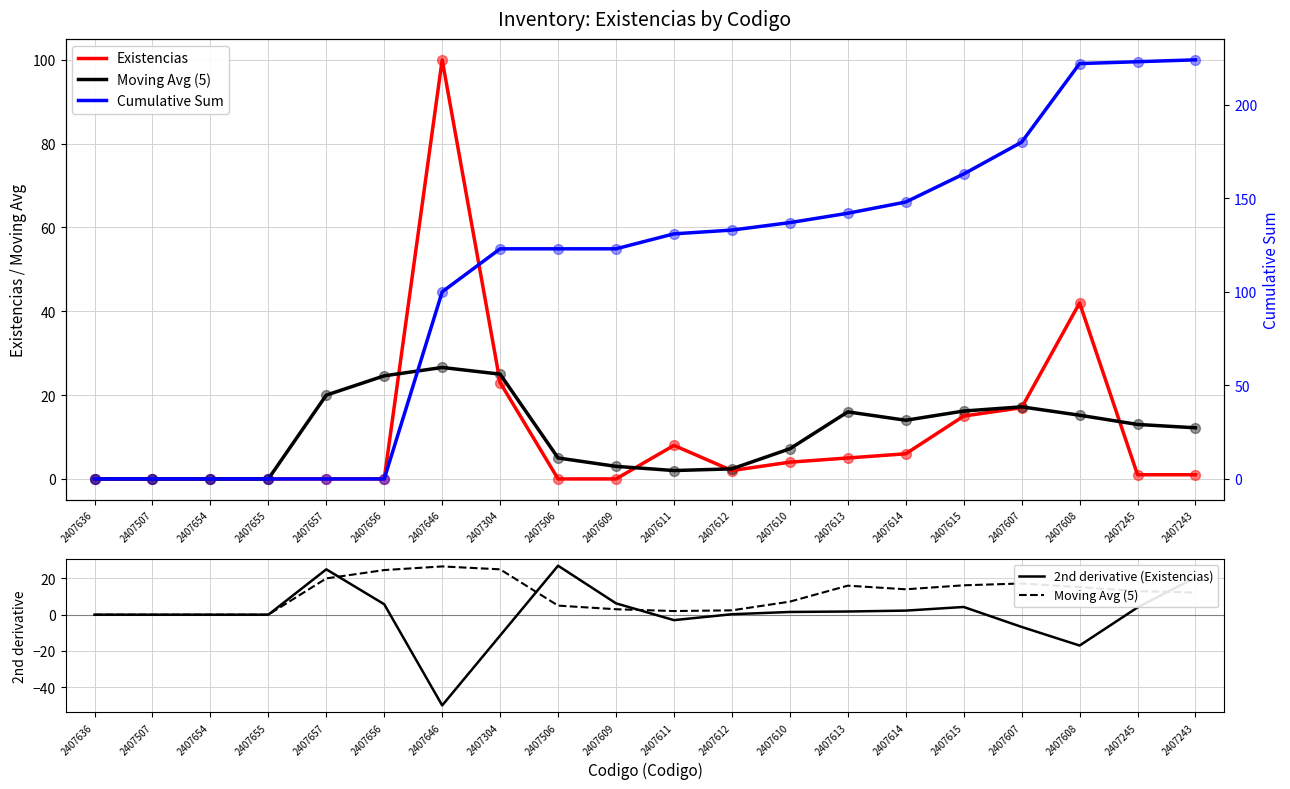

Which series has the largest Y range (max minus min)?

Cumulative Sum